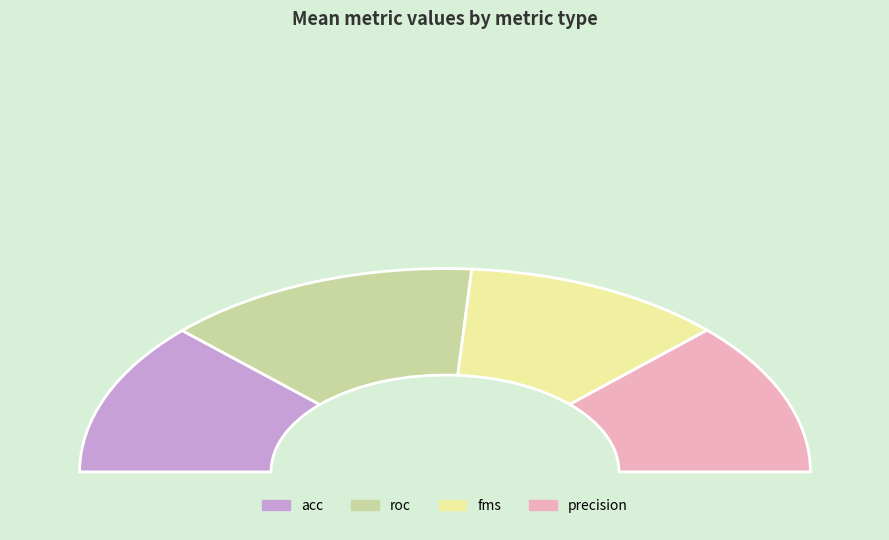

Which slice is the largest?

roc